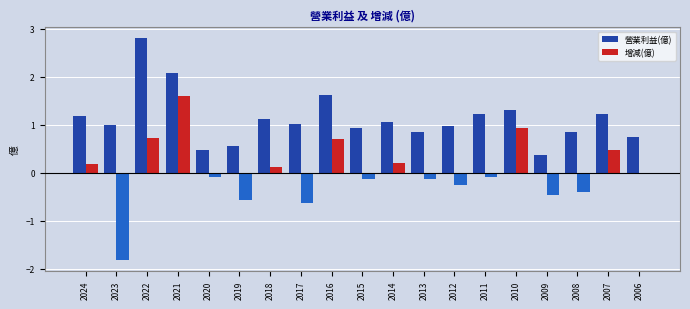

Is it true that 營業利益(億) equals 0.7 at 2010?

False